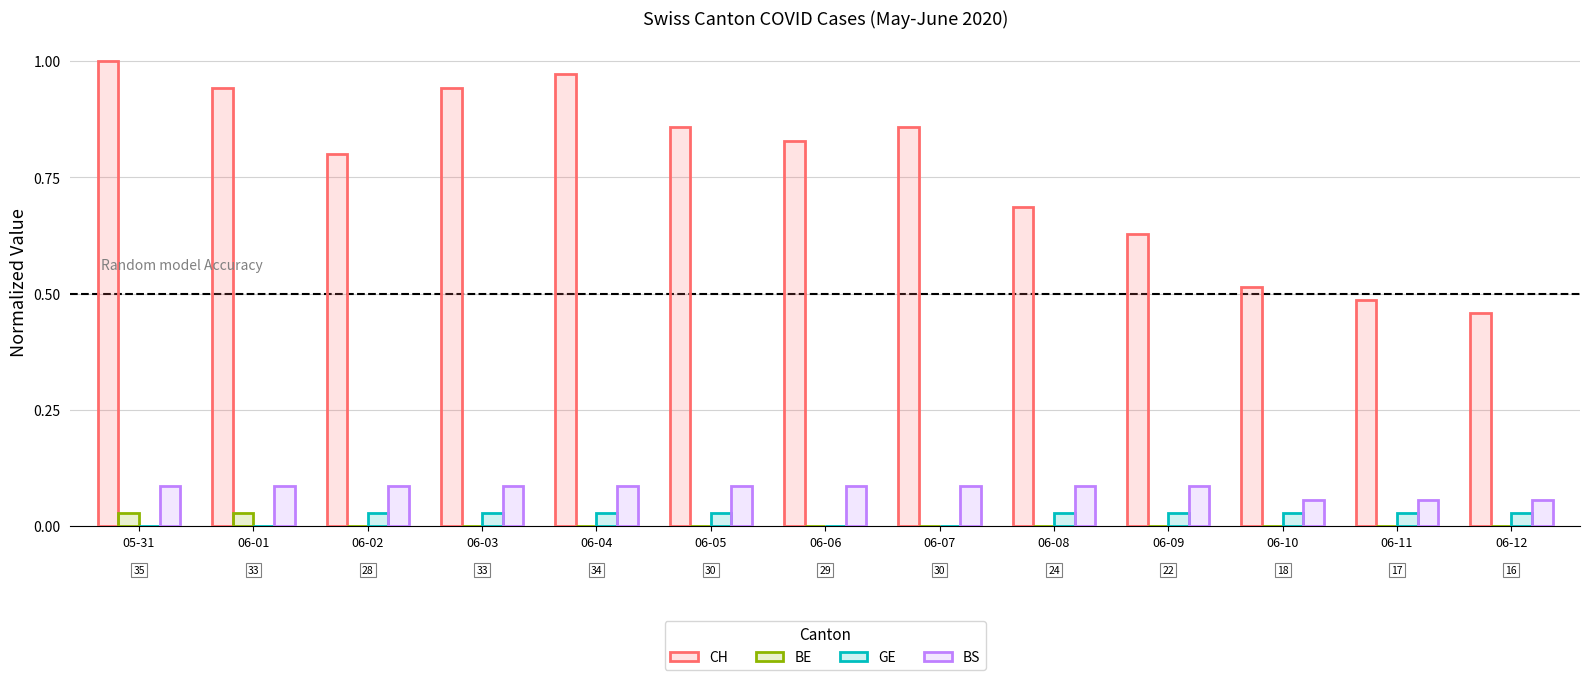

What is the total value across all series at 06-01?

1.1